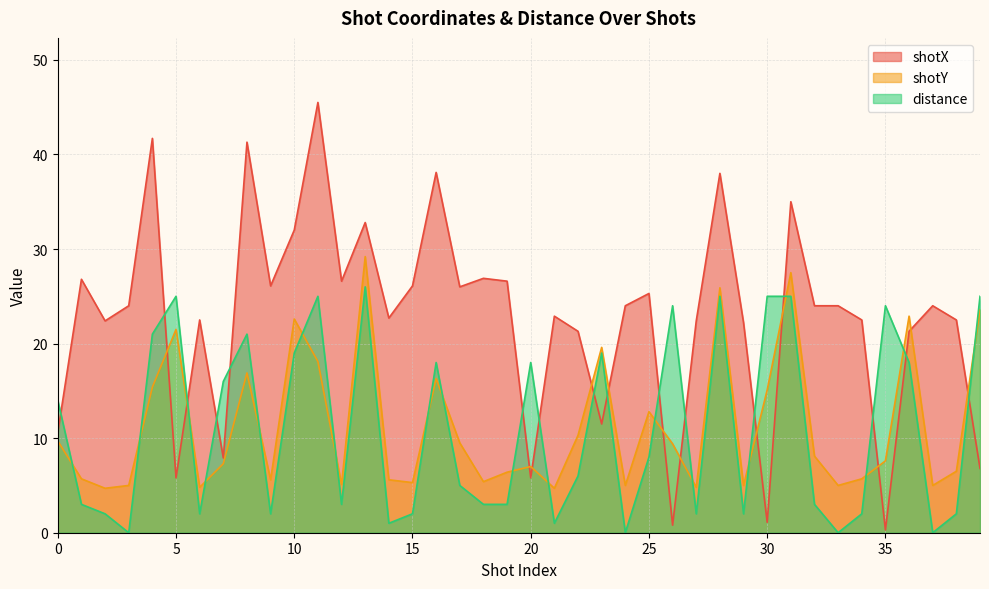

How many data points in shotX are above 24?

16